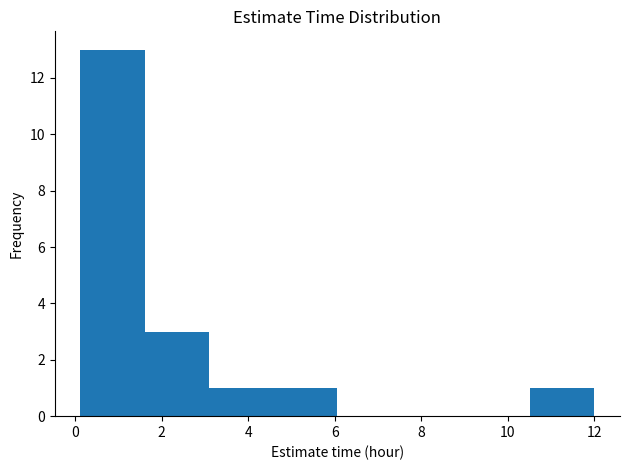

Reading left to right, list every bar in this chart as the range it spans on the x-axis followed by its height. Neither the bar edges nor the heights are printed on the chart, so give them approximately, as read against the axes.

0.2 to 1.6: 13
1.6 to 3.0: 3
3.0 to 4.6: 1
4.6 to 6.0: 1
6.0 to 7.6: 0
7.6 to 9.0: 0
9.0 to 10.6: 0
10.6 to 12.0: 1